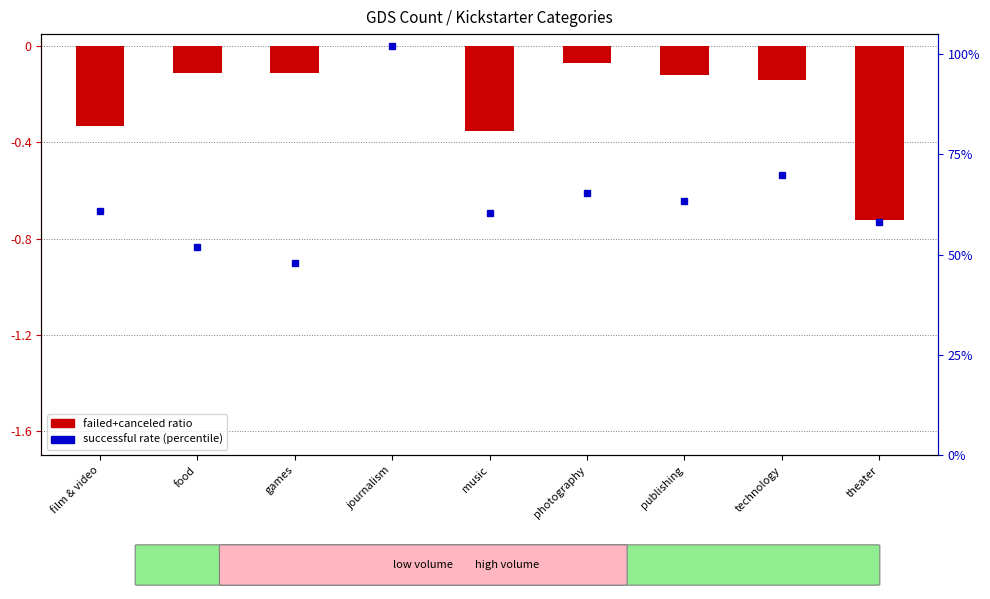

What is the change in value from food to music?

-0.2